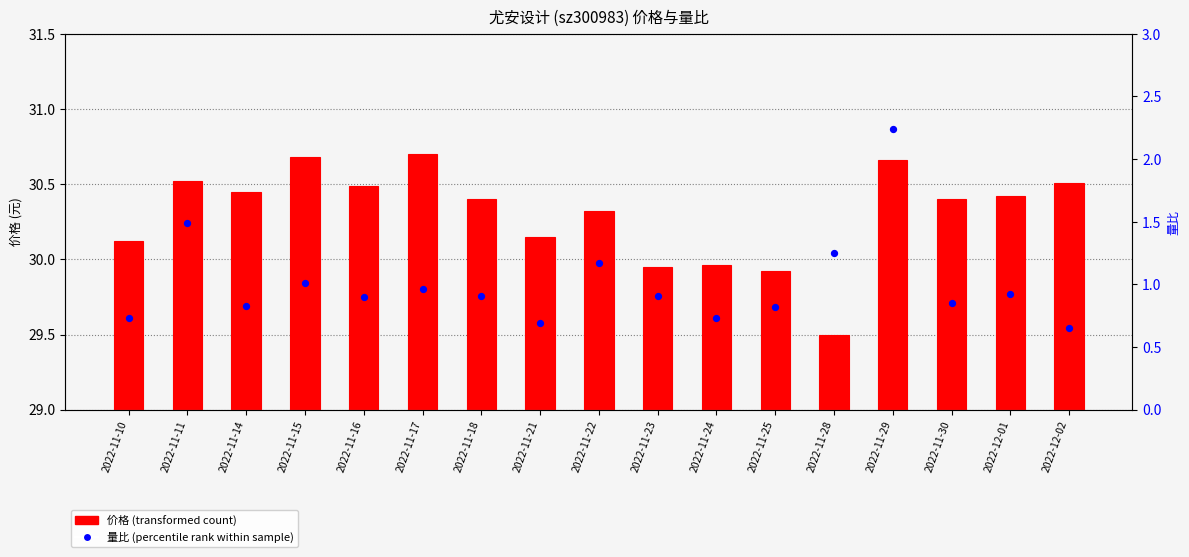

At how many categories does at least one series exceed 2?

1